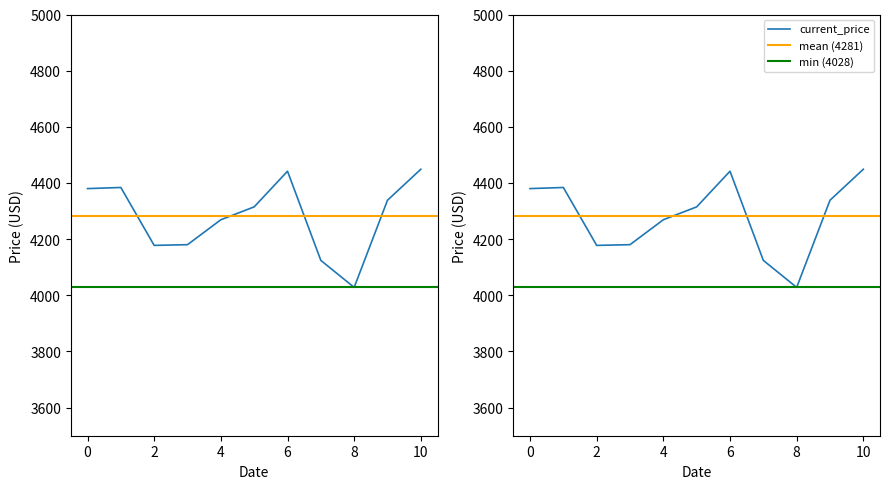

Reading left to right, transcribe all the data shown in this chart.

4380.1	4384.0	4177.8	4180.3	4269.1	4314.9	4442.0	4124.3	4028.2	4338.6	4449.0